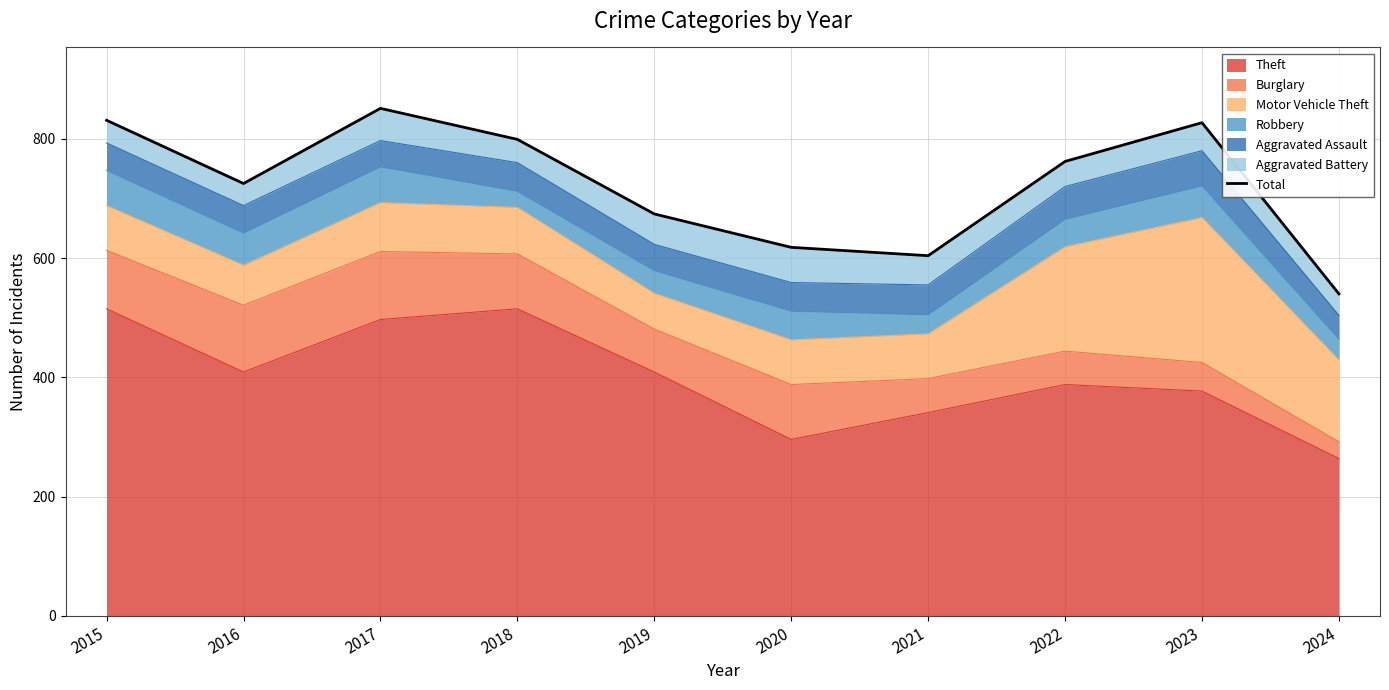

Does the chart display data point markers on the line(s)?

No